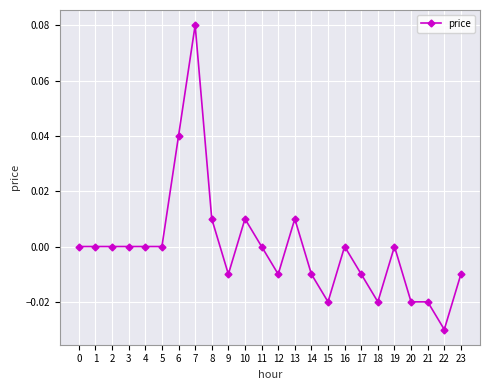

Which category has the lowest value across all series?

22